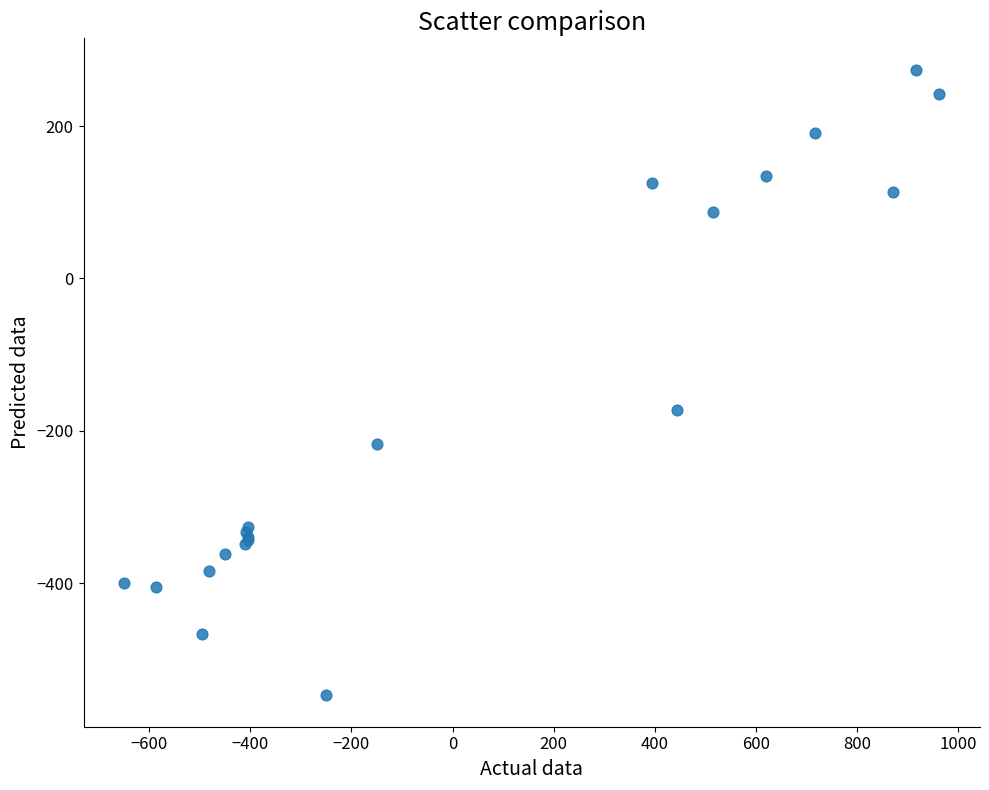

What Y value in the scatter plot is closest to -136?

-173.1